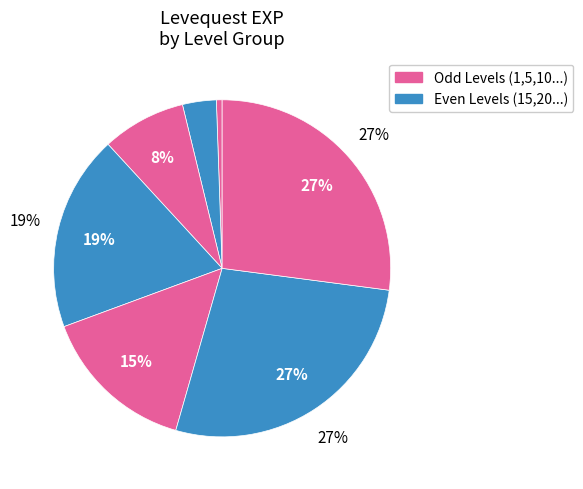

Does 15 represent more than half of the total?

No